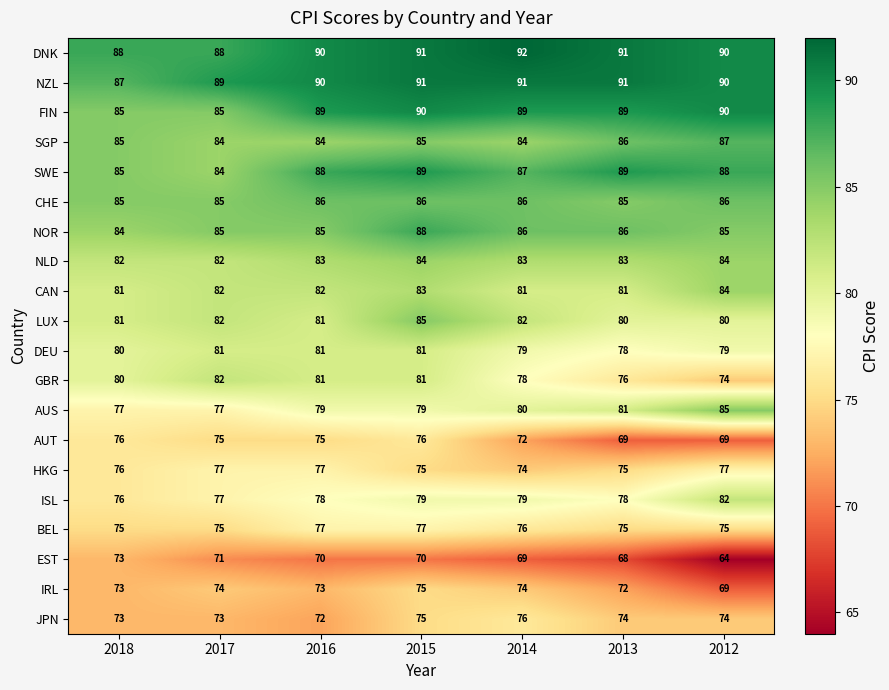

The NZL series shows 155 at 2016. True or false?

False